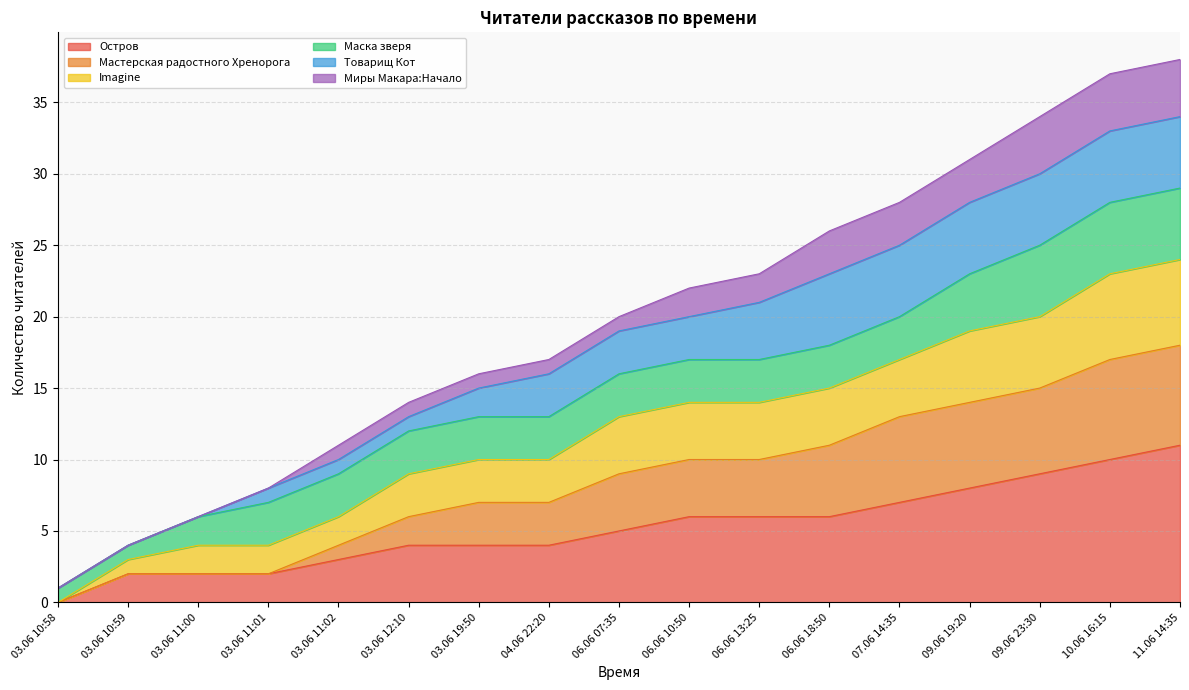

True or false: Остров has a value of 4 at 03.06 19:50.

True